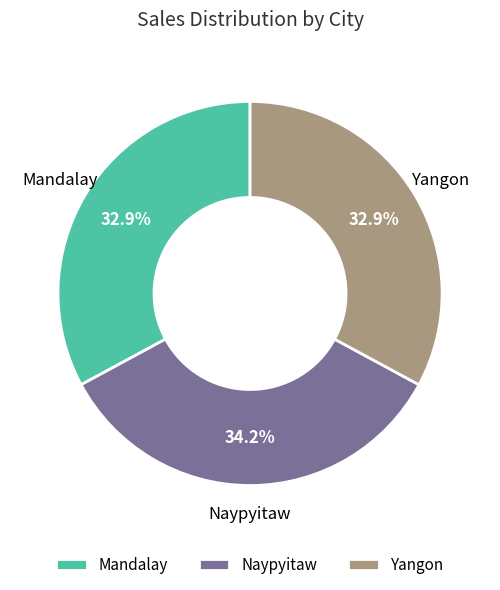

Count the number of slices in the pie.

3